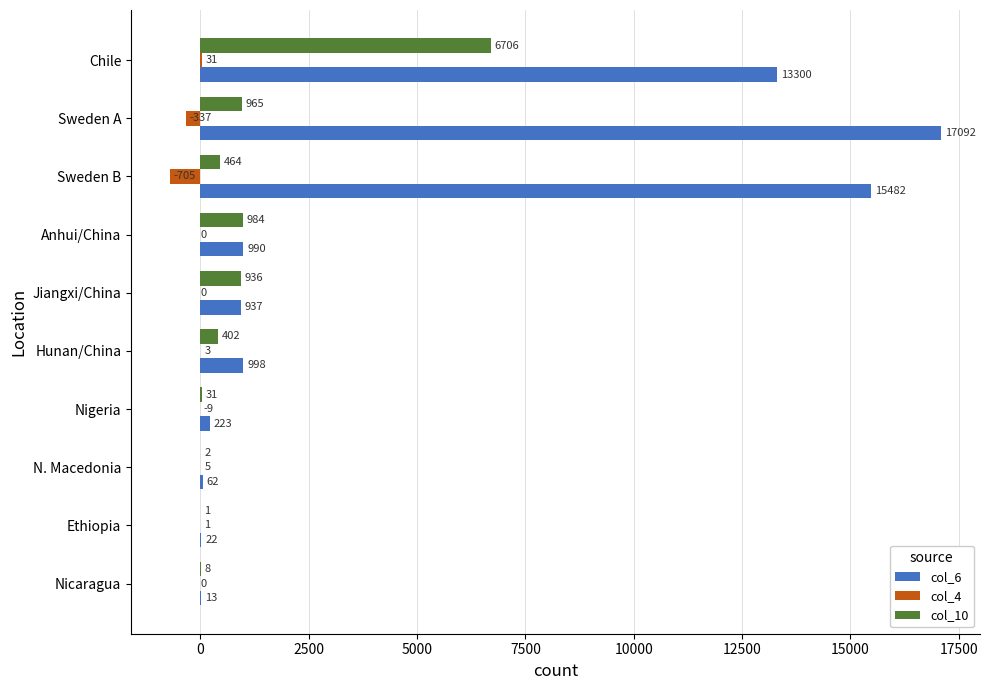

How many data points does each series have?

10